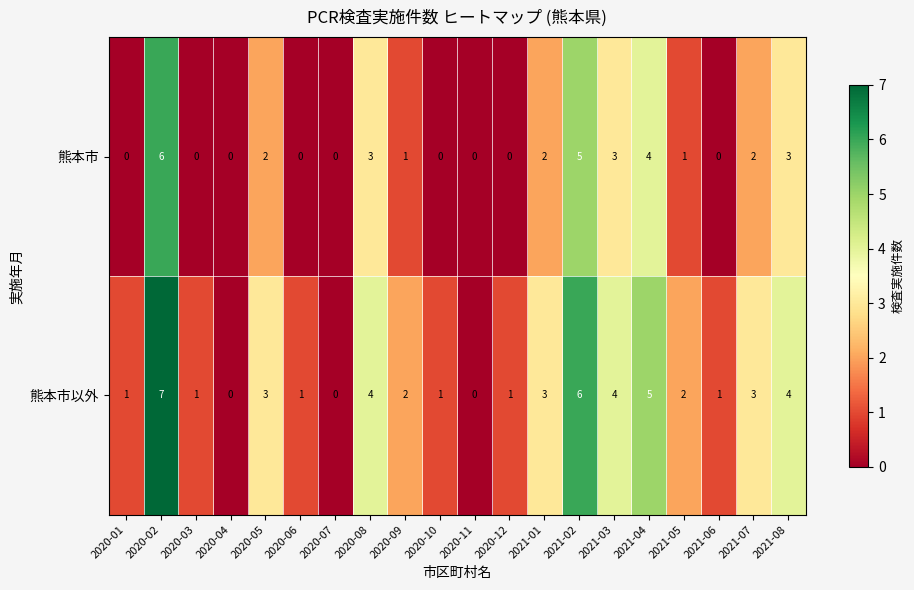

Which label corresponds to the largest value in the chart?

2020-02